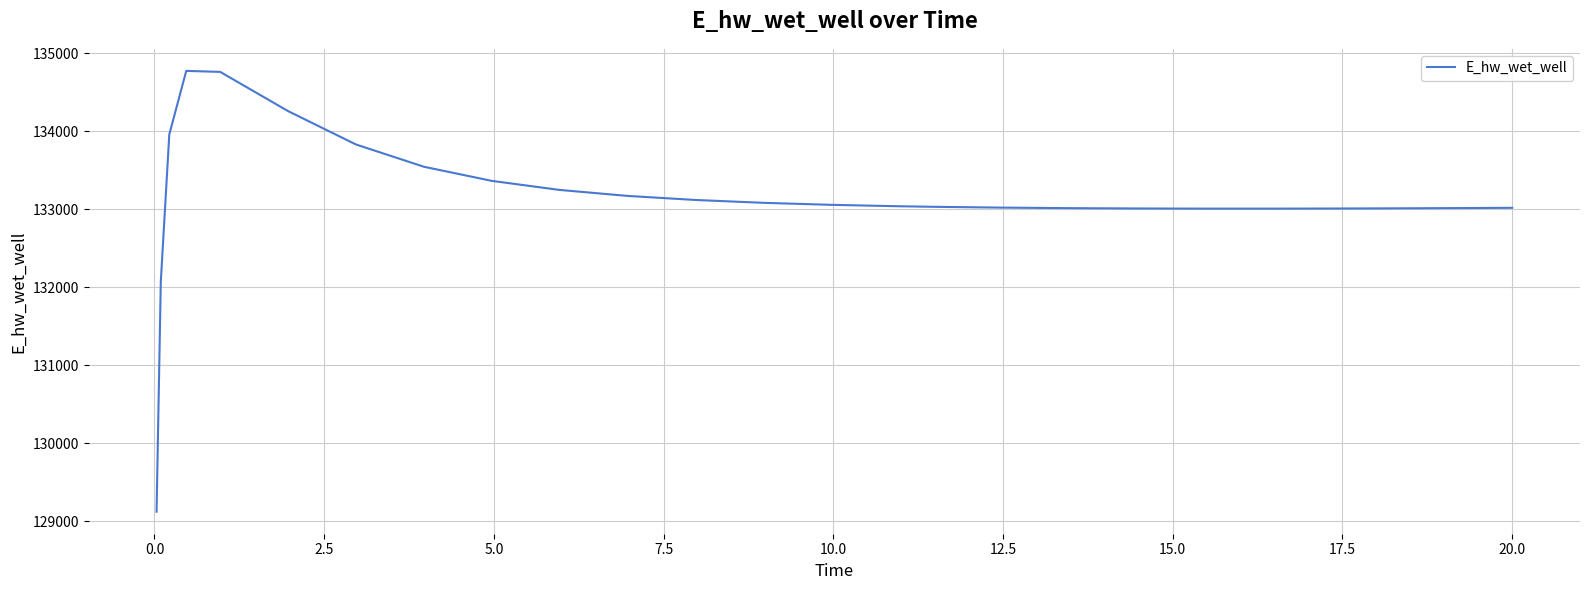

What is the difference between the maximum and minimum values?

5648.6